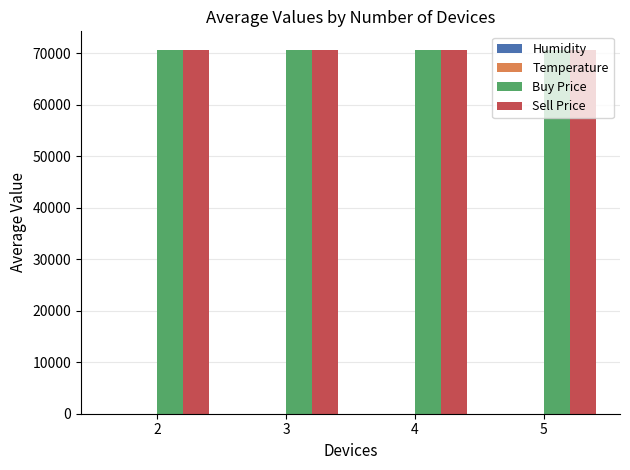

The value of Sell Price at 3 is 70550.0. True or false?

True